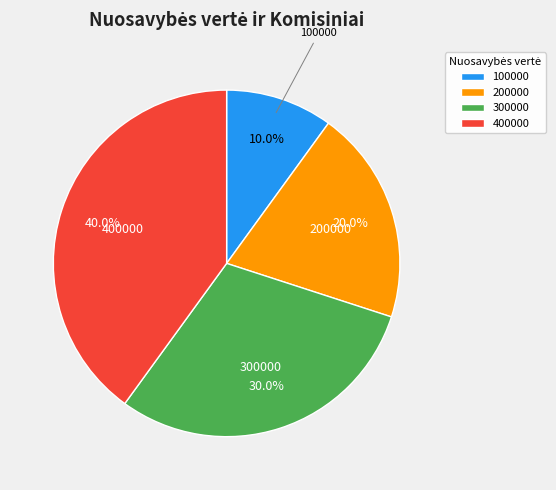

How many slices are in this pie chart?

4